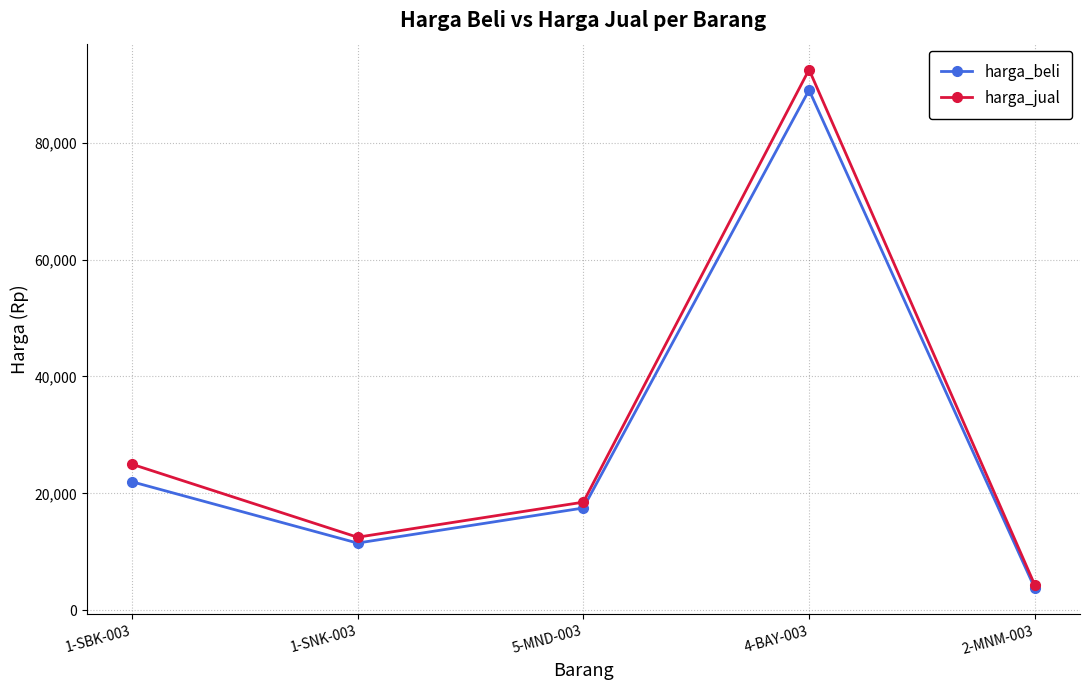

How many interior local valleys does the harga_jual series have?

1